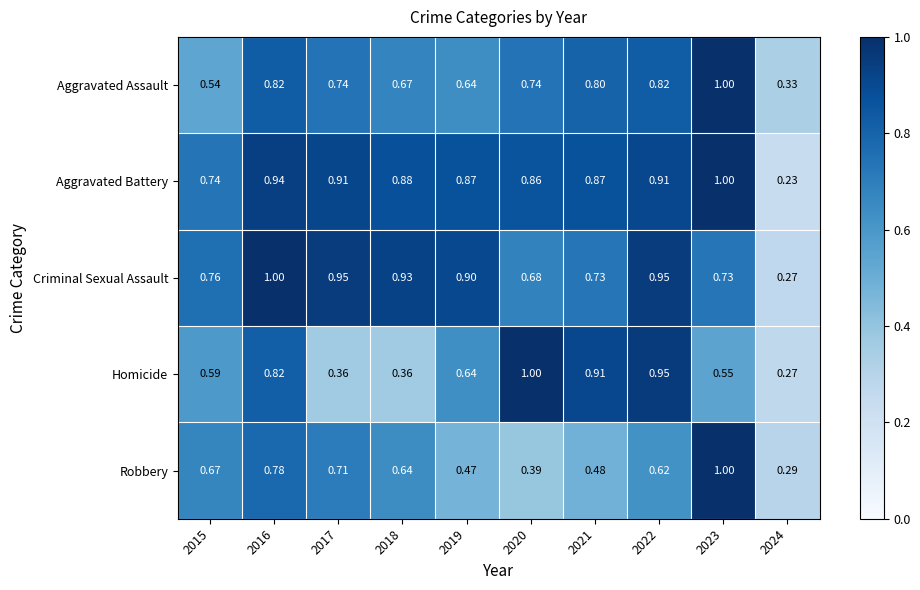

What is the total value across all series at 2016?

4.4